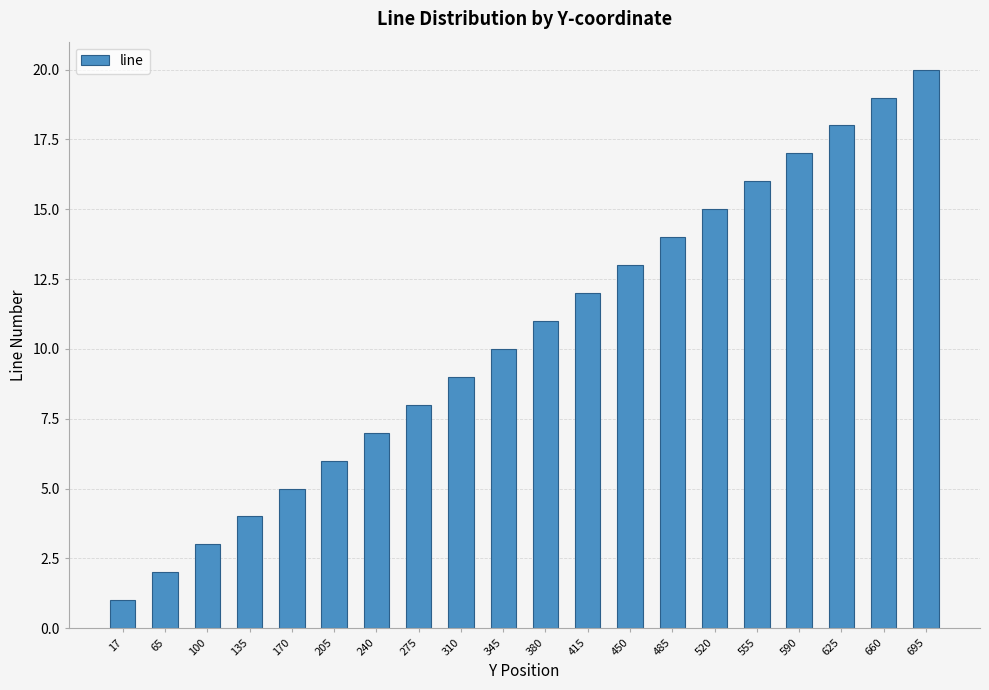

Which category has the lowest value across all series?

17